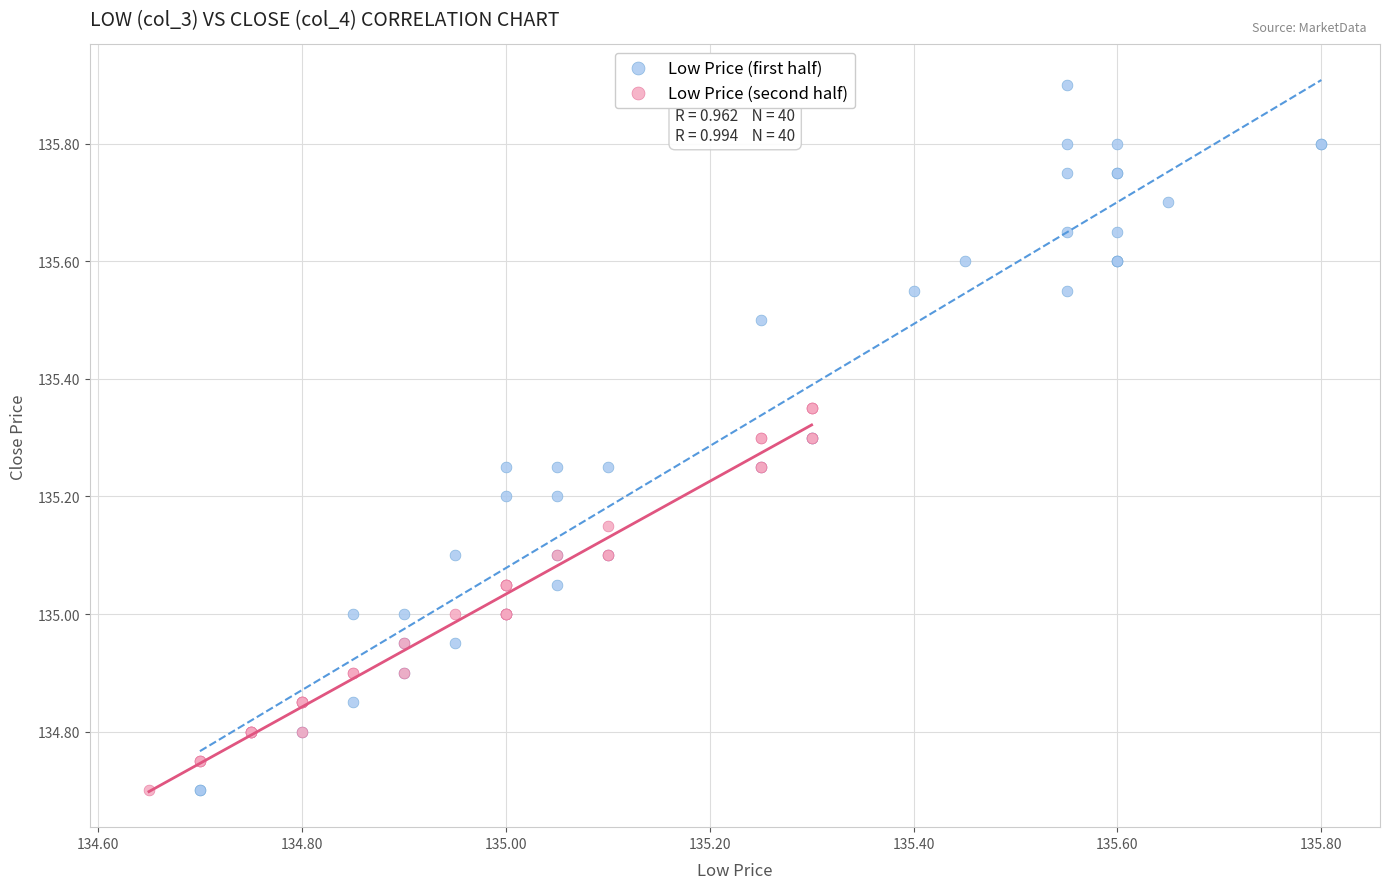

Which series contains the highest Y value?

Low Price (first half)